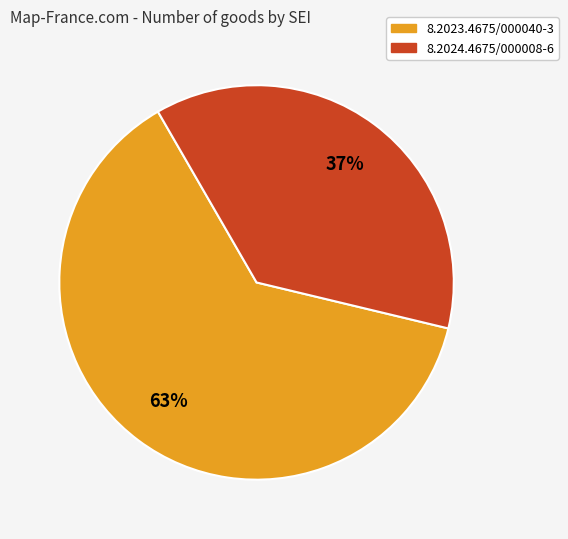

How many slices are in this pie chart?

2